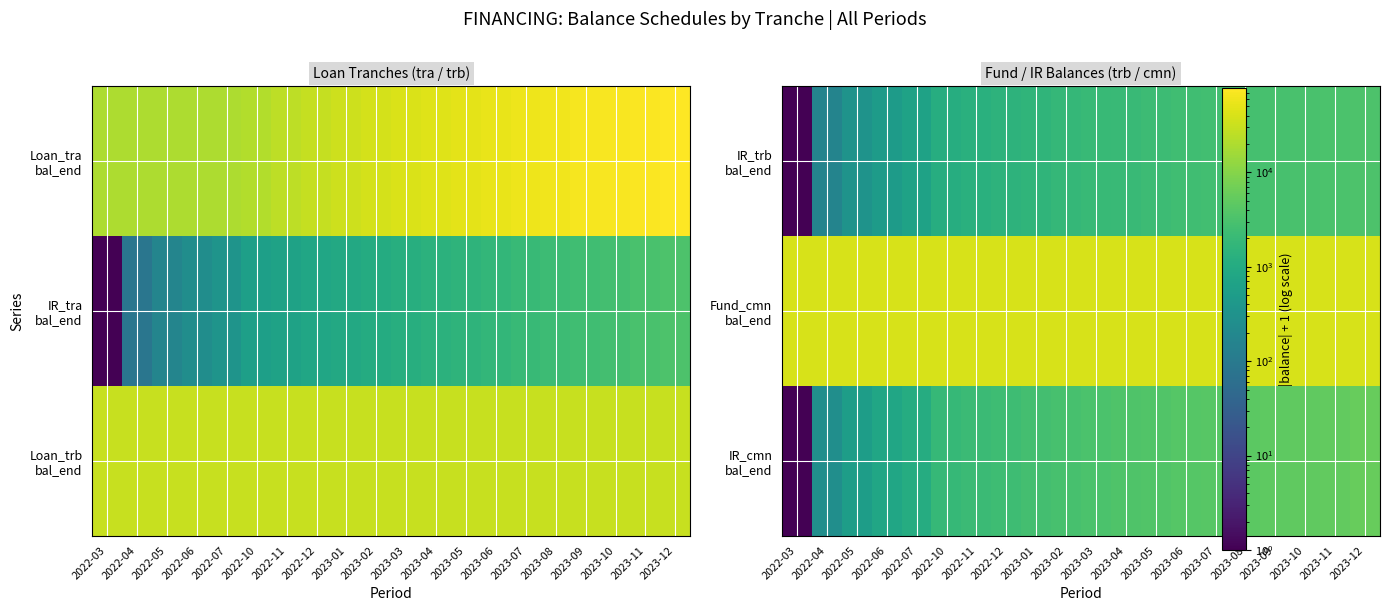

What is the lowest value of the IR_cmn bal_end series?

1.0